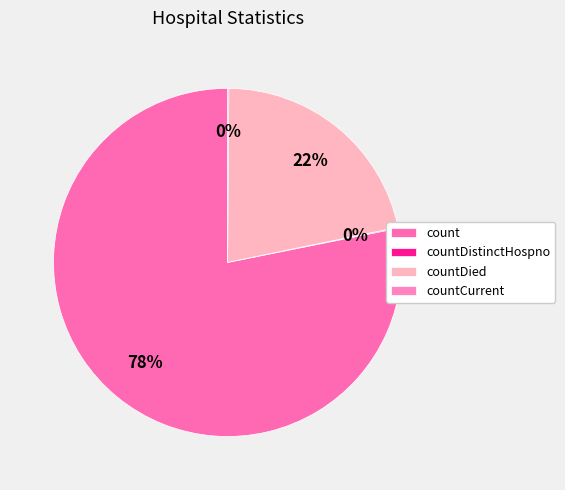

Combined, what portion of the pie is countDied and countDistinctHospno?

21.7%